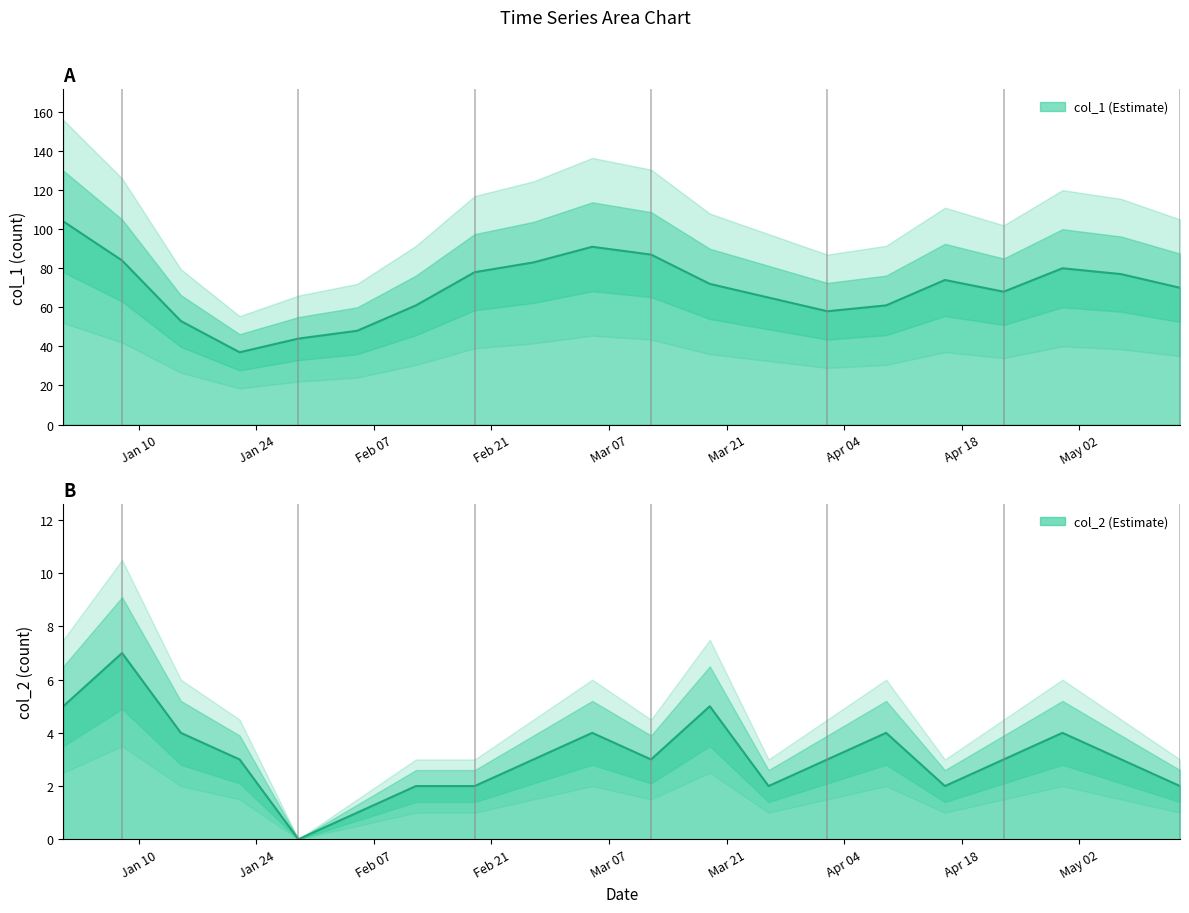

At which category is the sum across all series the highest?

2023-01-01